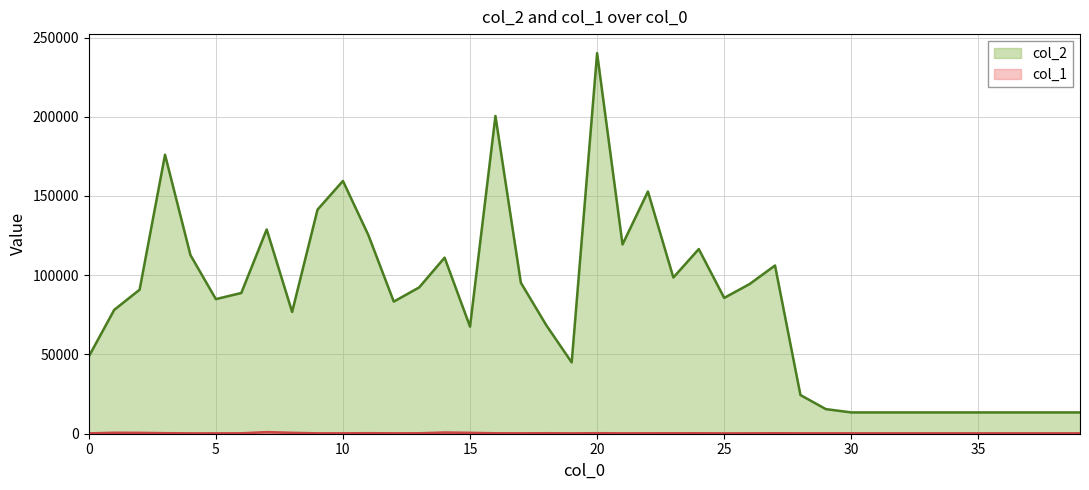

What is the spread (max minus min) of values at 27?

105837